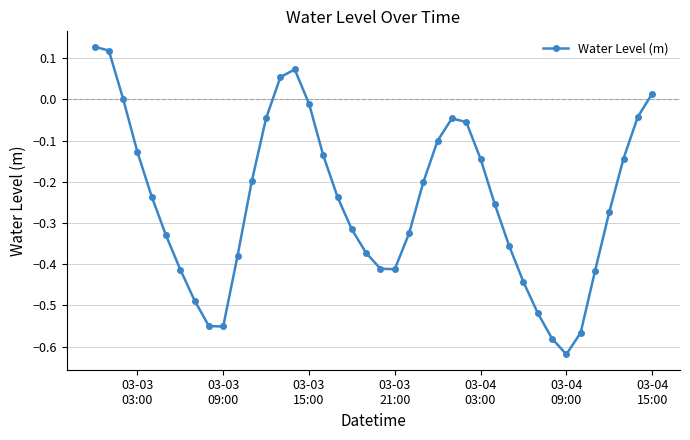

How many interior local valleys (lower than both neighbors) does the data have?

3